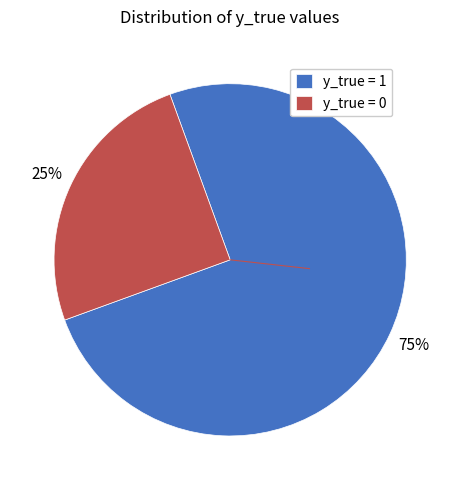

To the nearest percent, what percentage of the pie is y_true = 0?

25%